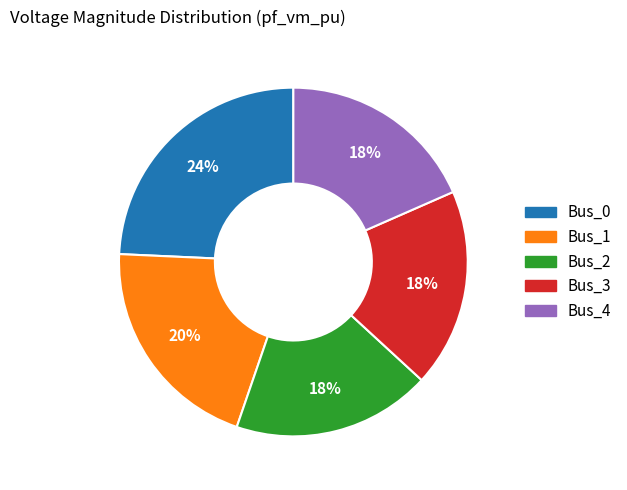

The Bus_2 slice represents 7% of the pie. True or false?

False